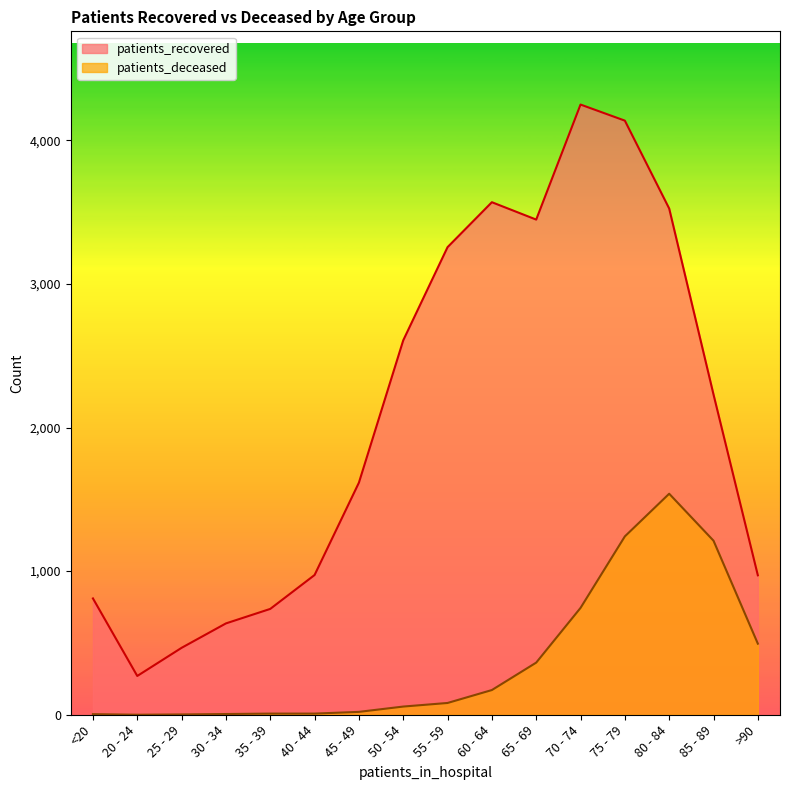

The value of patients_recovered at 45 - 49 is 891. True or false?

False